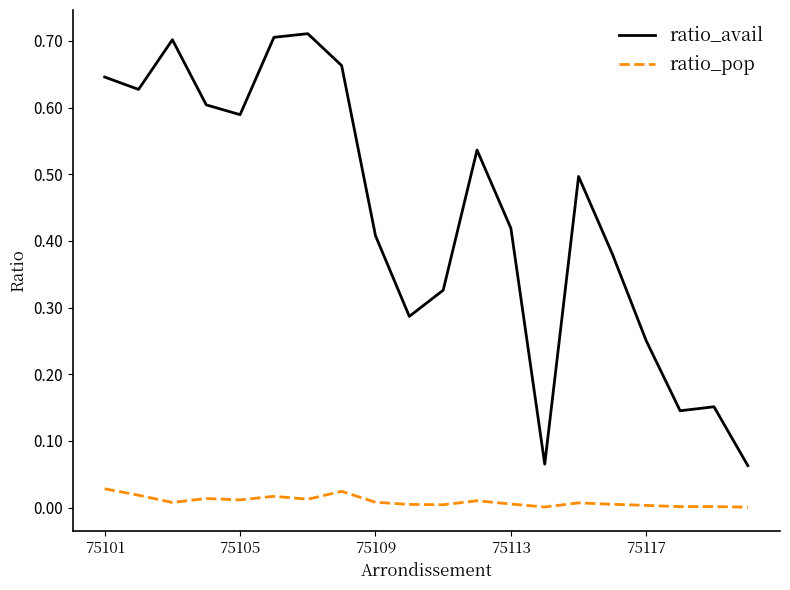

True or false: ratio_pop and ratio_avail cross at least once.

False